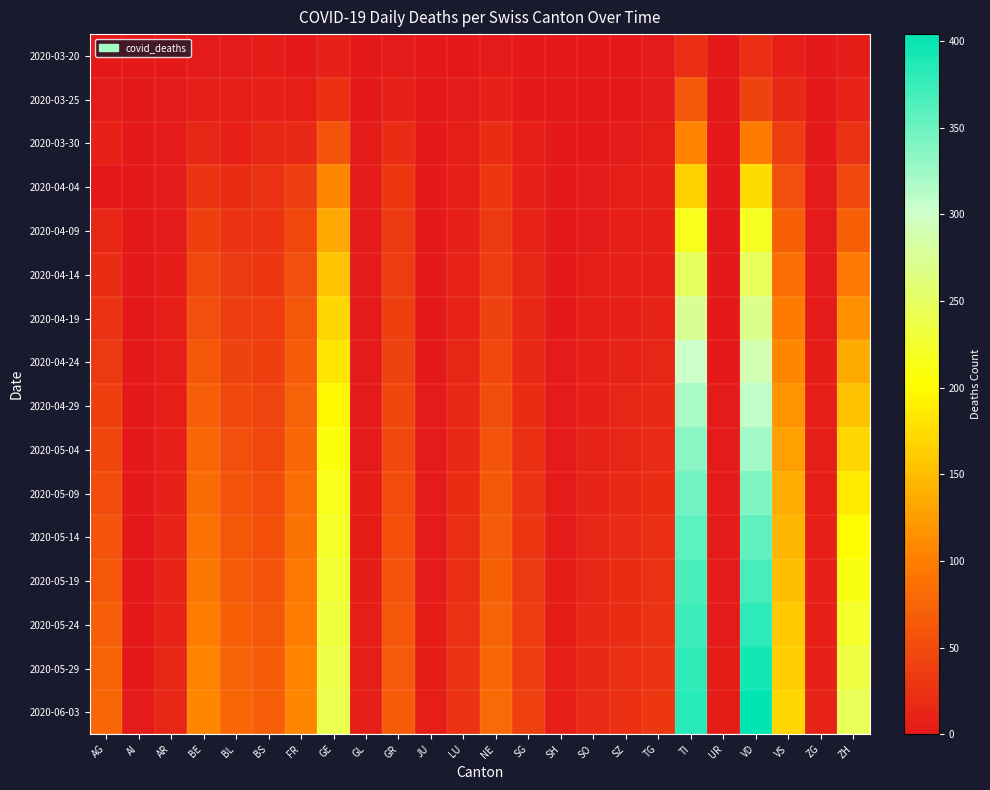

Count the number of data series in this chart.

16